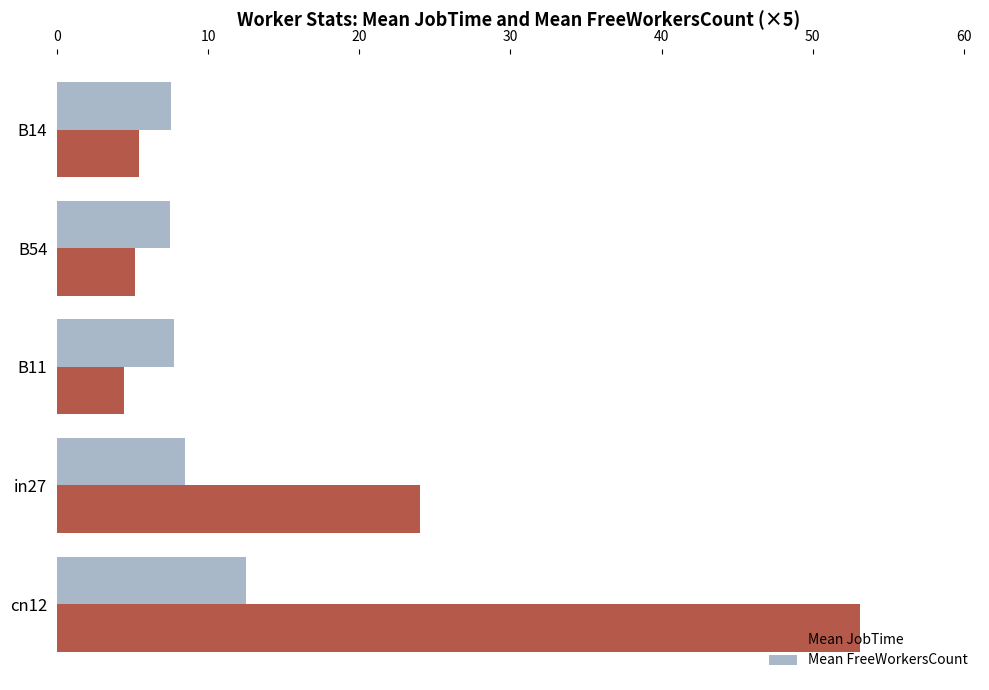

What is the average value of the Mean FreeWorkersCount series?

8.8